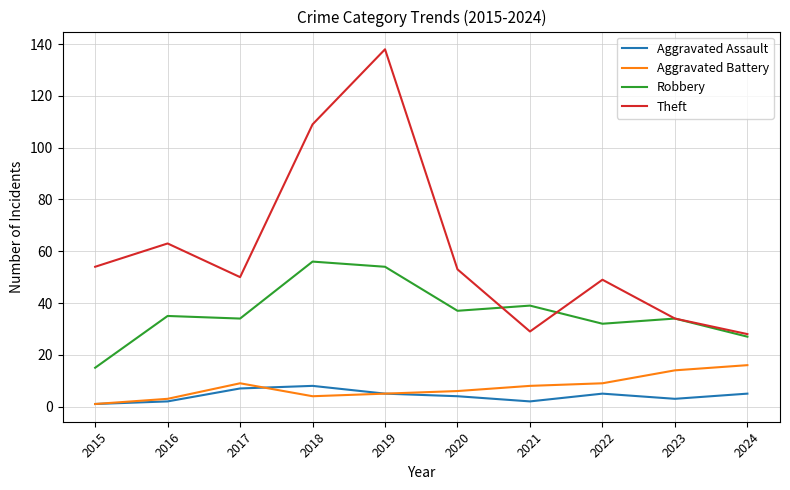

Which series has the widest spread of values?

Theft